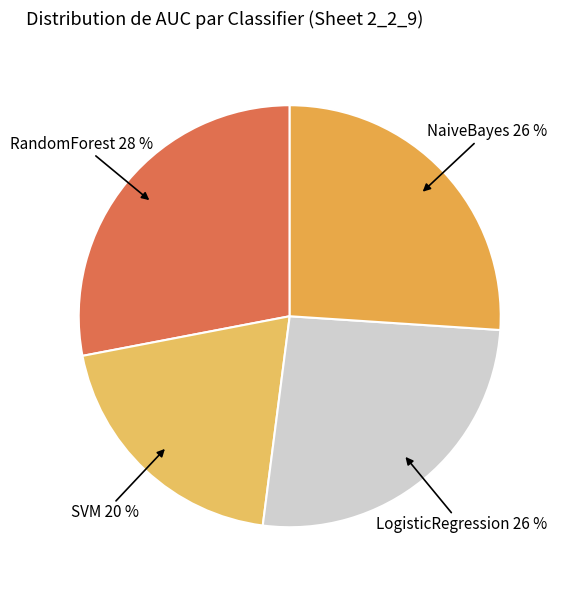

Which has a higher value, NaiveBayes or SVM?

NaiveBayes